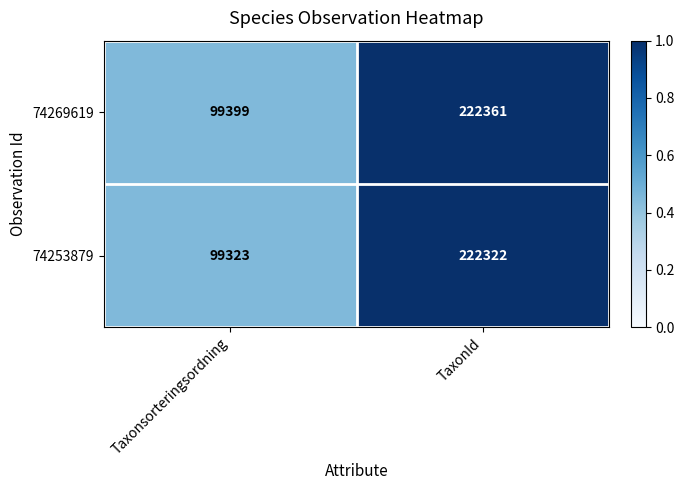

What is the lowest value of the 74253879 series?

99323